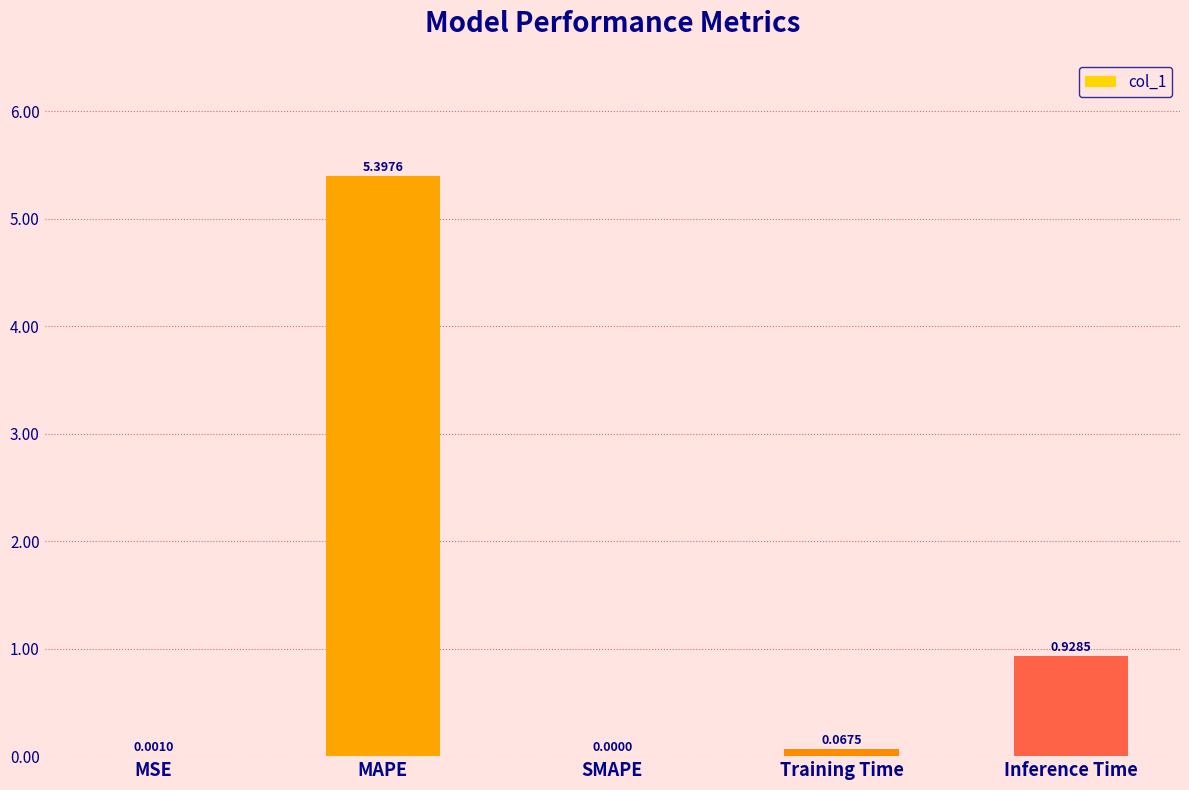

Which category has the highest value across all series?

MAPE